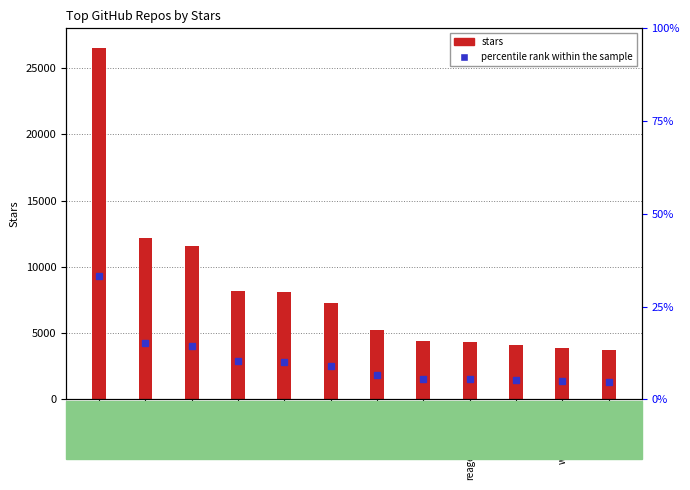

Does the chart contain any negative values?

No